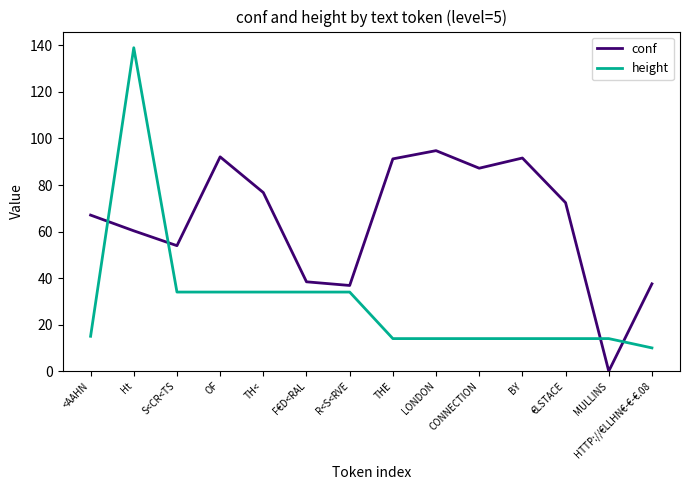

What position from the left is €LSTACE?

12